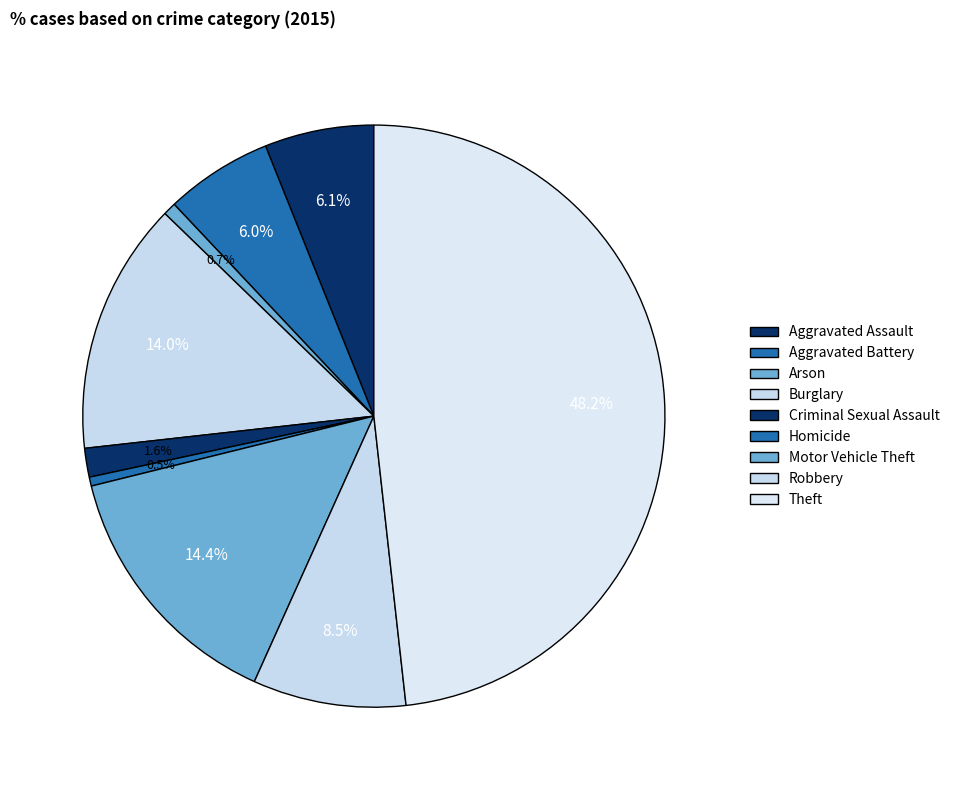

How many slices are in this pie chart?

9